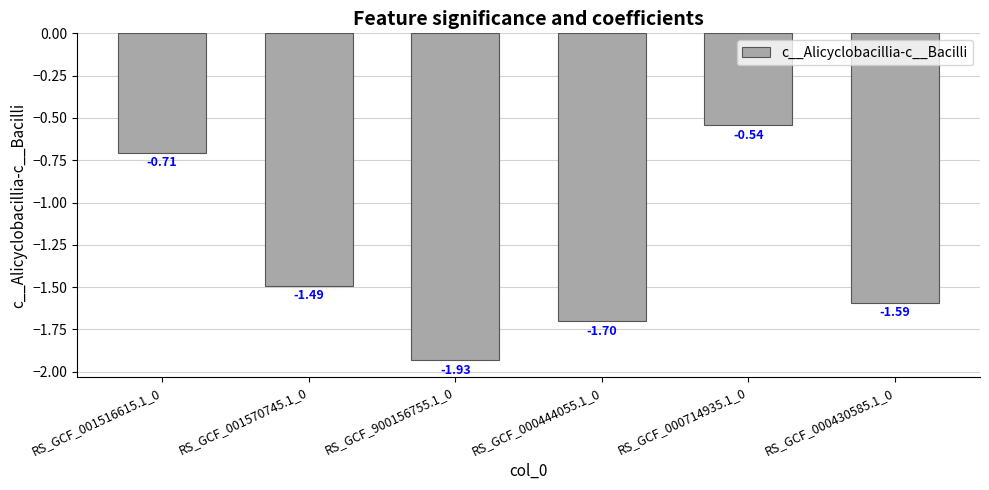

List the labels in order of value, largest first.

RS_GCF_000714935.1_0, RS_GCF_001516615.1_0, RS_GCF_001570745.1_0, RS_GCF_000430585.1_0, RS_GCF_000444055.1_0, RS_GCF_900156755.1_0